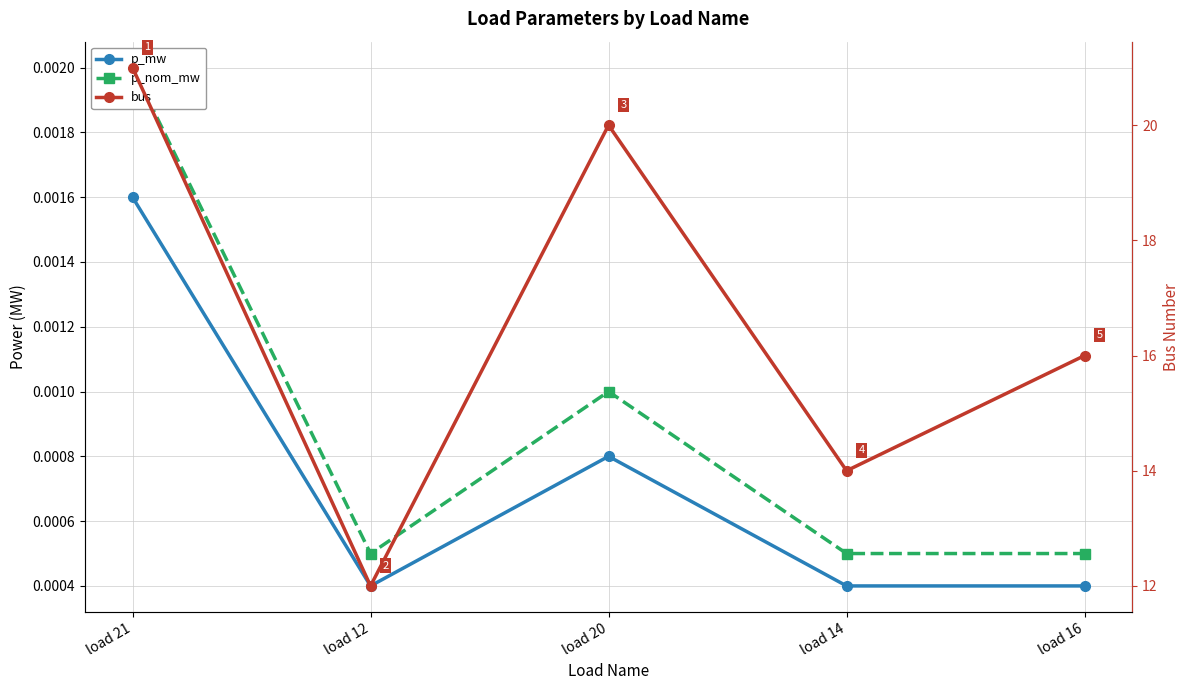

What is the label of the 2nd point from the left?

load 12